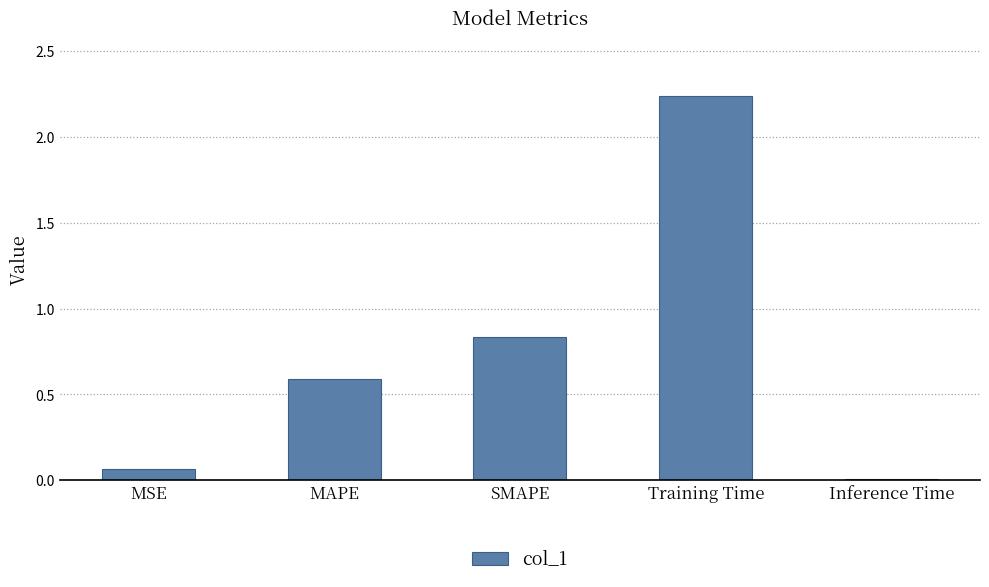

Which category has the highest value across all series?

Training Time